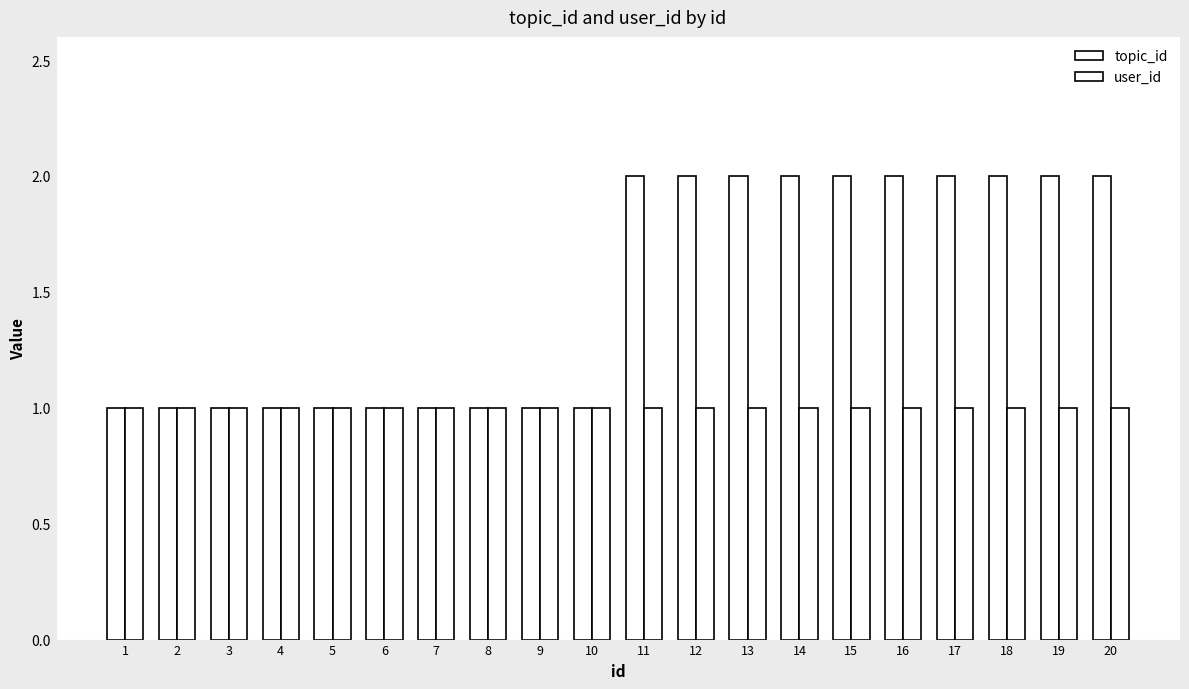

What is the sum of all topic_id values?

30